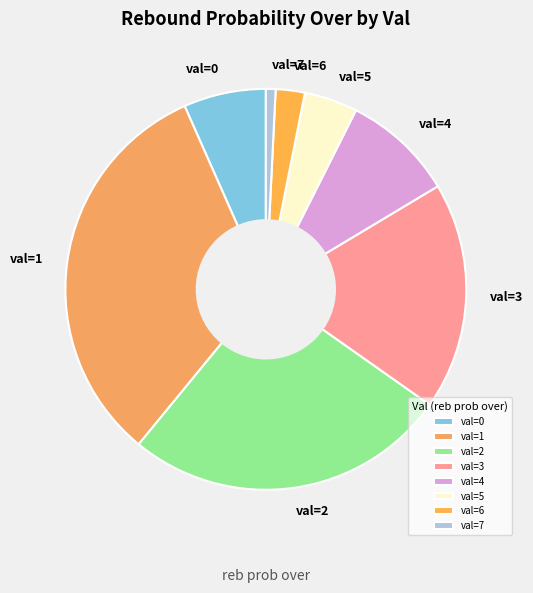

Is it true that val=3 is 27% of the pie?

False